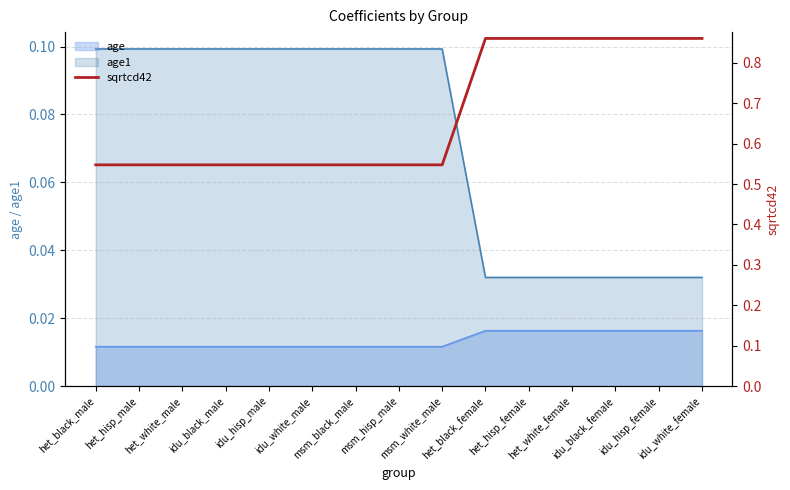

What is the label of the 12th point from the right?

idu_black_male